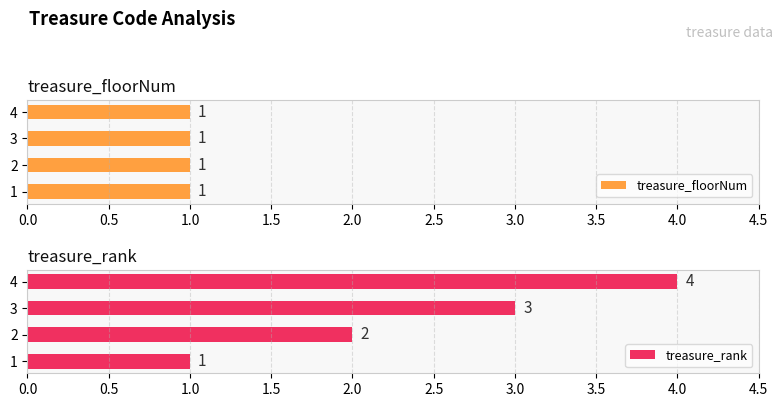

What is the maximum value for treasure_rank?

4